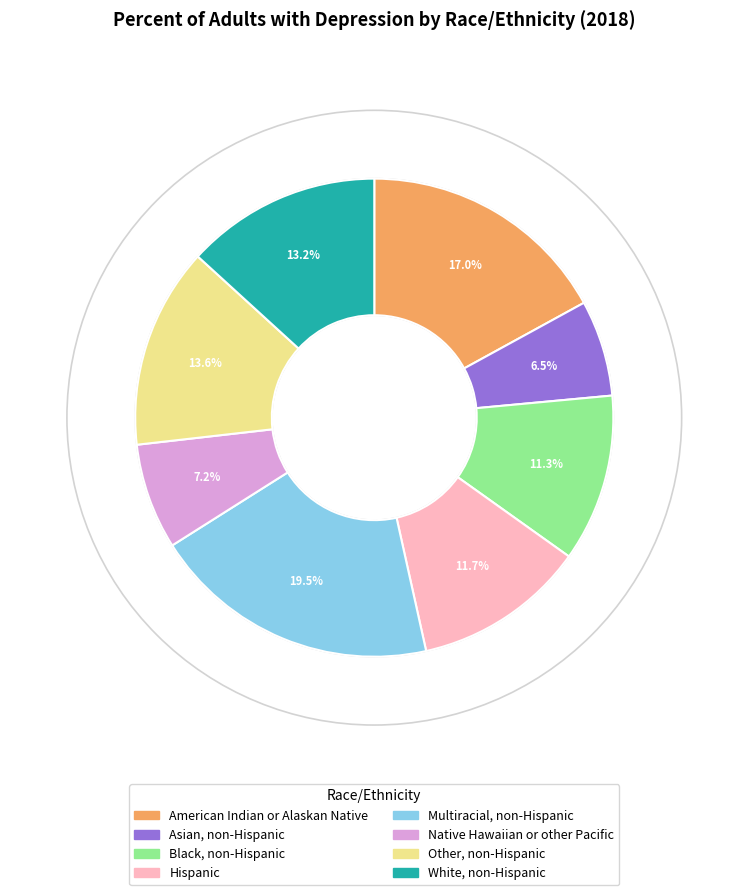

Is it true that White, non-Hispanic is 13% of the pie?

True